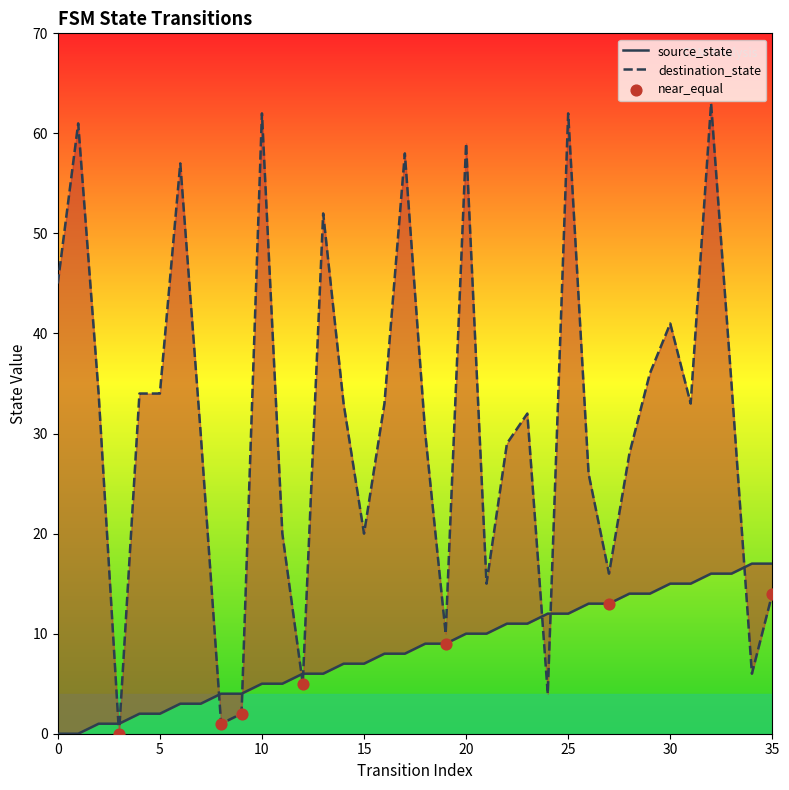

Which series contains the highest Y value?

destination_state